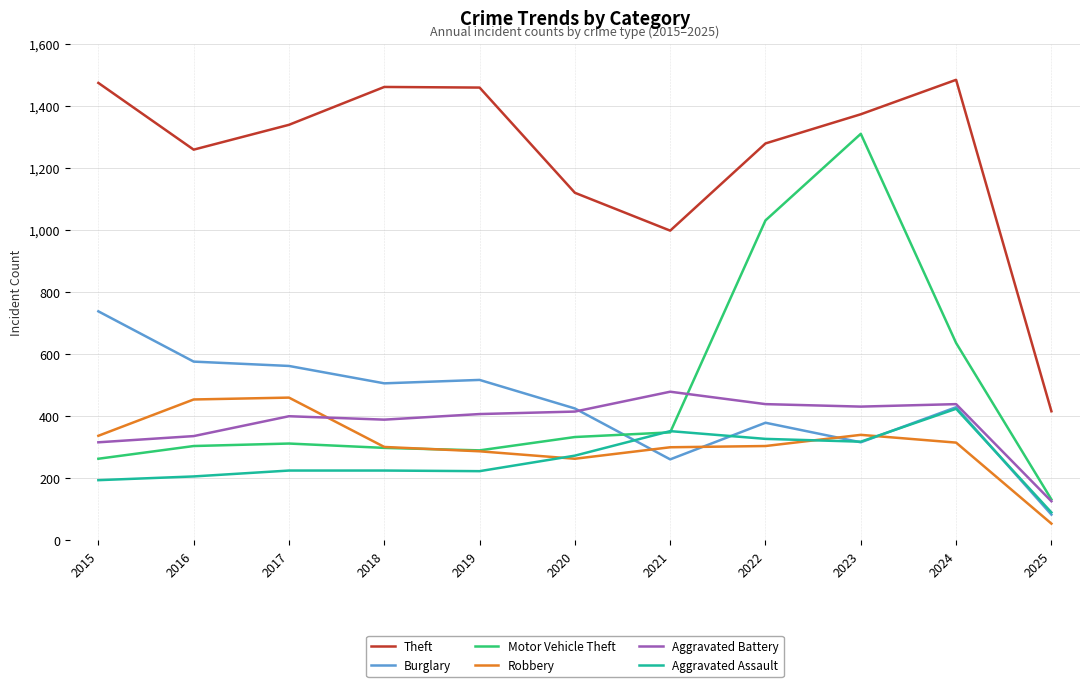

True or false: Robbery and Aggravated Battery cross at least once.

True